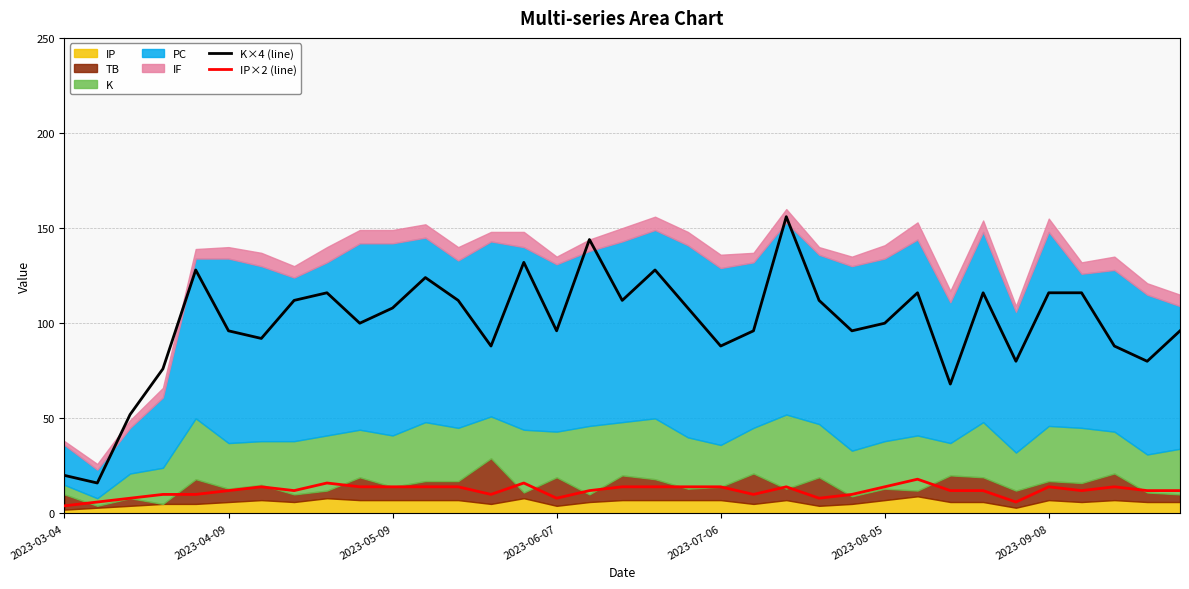

True or false: K×4 (line) and IP×2 (line) intersect in this chart.

False